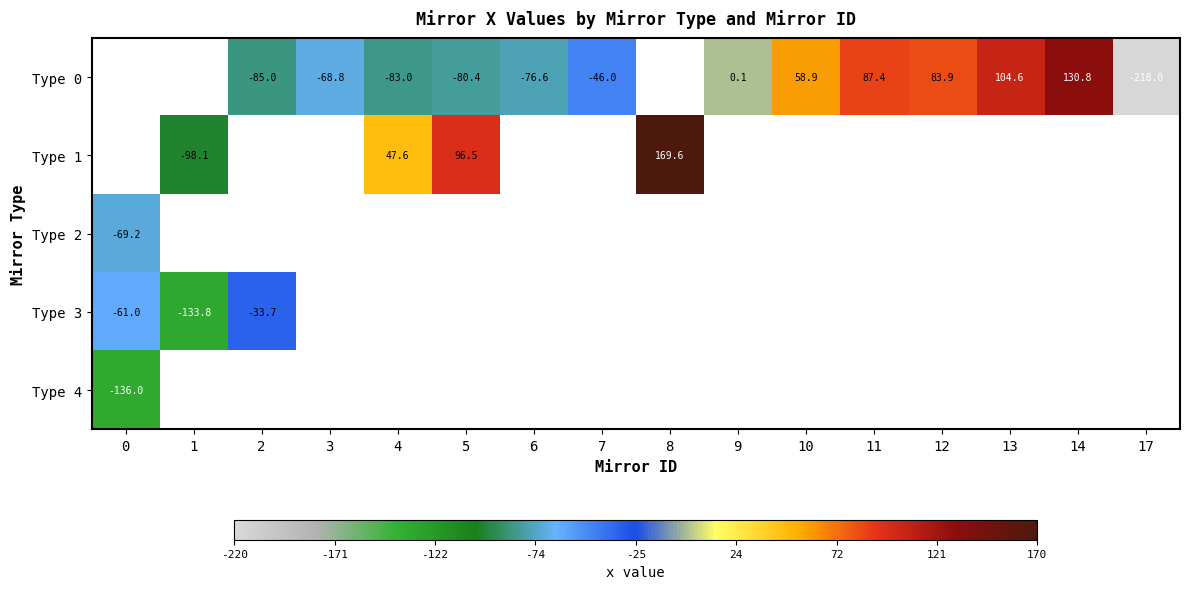

Count the Type 0 values in the range -84 to 83.

7